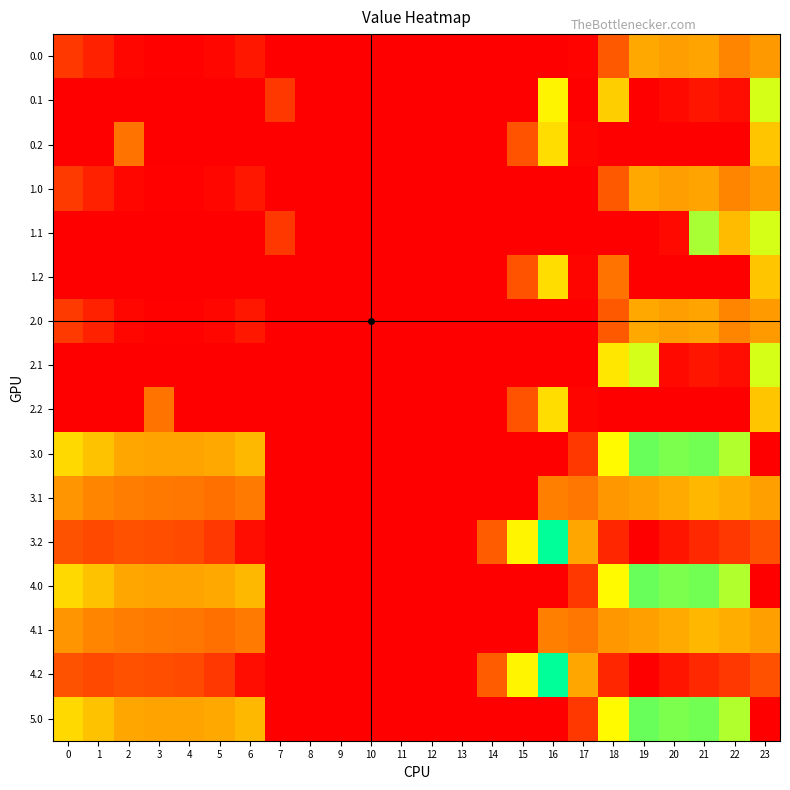

Reading right to left, extract all data points from this chart.

0.0: 23=222.1	22=192.3	21=238.4	20=229.9	19=244.5	18=129.6	17=6.2	16=0.0	15=0.0	14=0.0	13=0.0	12=0.0	11=0.0	10=0.0	9=0.0	8=0.0	7=0.0	6=35.0	5=10.8	4=4.9	3=4.4	2=10.3	1=49.5	0=82.0
0.1: 23=399.4	22=19.9	21=32.4	20=14.5	19=0.0	18=299.2	17=0.0	16=353.7	15=0.0	14=0.0	13=0.0	12=0.0	11=0.0	10=0.0	9=0.0	8=0.0	7=81.6	6=0.0	5=0.0	4=0.0	3=0.0	2=0.0	1=0.0	0=0.0
0.2: 23=287.5	22=0.0	21=0.0	20=0.0	19=0.0	18=0.0	17=9.5	16=321.2	15=122.2	14=0.0	13=0.0	12=0.0	11=0.0	10=0.0	9=0.0	8=0.0	7=0.0	6=0.0	5=0.0	4=0.0	3=0.0	2=169.1	1=0.0	0=0.0
1.0: 23=225.2	22=192.3	21=238.4	20=229.9	19=244.5	18=129.6	17=0.0	16=0.0	15=0.0	14=0.0	13=0.0	12=0.0	11=0.0	10=0.0	9=0.0	8=0.0	7=0.0	6=35.0	5=10.8	4=4.9	3=4.4	2=10.3	1=49.5	0=85.1
1.1: 23=399.4	22=272.7	21=432.4	20=14.5	19=0.0	18=0.0	17=0.0	16=0.0	15=0.0	14=0.0	13=0.0	12=0.0	11=0.0	10=0.0	9=0.0	8=0.0	7=81.6	6=0.0	5=0.0	4=0.0	3=0.0	2=0.0	1=0.0	0=0.0
1.2: 23=287.5	22=0.0	21=0.0	20=0.0	19=0.0	18=169.1	17=9.5	16=321.2	15=122.2	14=0.0	13=0.0	12=0.0	11=0.0	10=0.0	9=0.0	8=0.0	7=0.0	6=0.0	5=0.0	4=0.0	3=0.0	2=0.0	1=0.0	0=0.0
2.0: 23=225.2	22=192.3	21=238.4	20=229.9	19=244.5	18=129.6	17=0.0	16=0.0	15=0.0	14=0.0	13=0.0	12=0.0	11=0.0	10=0.0	9=0.0	8=0.0	7=0.0	6=35.0	5=10.8	4=4.9	3=4.4	2=10.3	1=49.5	0=85.1
2.1: 23=399.4	22=19.9	21=32.4	20=14.5	19=399.7	18=334.8	17=0.0	16=0.0	15=0.0	14=0.0	13=0.0	12=0.0	11=0.0	10=0.0	9=0.0	8=0.0	7=0.0	6=0.0	5=0.0	4=0.0	3=0.0	2=0.0	1=0.0	0=0.0
2.2: 23=287.5	22=0.0	21=0.0	20=0.0	19=0.0	18=0.0	17=9.5	16=321.2	15=122.2	14=0.0	13=0.0	12=0.0	11=0.0	10=0.0	9=0.0	8=0.0	7=0.0	6=0.0	5=0.0	4=0.0	3=169.1	2=0.0	1=0.0	0=0.0
3.0: 23=0.0	22=425.3	21=471.4	20=462.9	19=477.5	18=362.6	17=83.3	16=0.0	15=0.0	14=0.0	13=0.0	12=0.0	11=0.0	10=0.0	9=0.0	8=0.0	7=0.0	6=268.0	5=243.8	4=237.9	3=237.4	2=243.3	1=282.5	0=315.0
3.1: 23=231.2	22=252.9	21=265.4	20=247.5	19=232.7	18=221.5	17=173.1	16=186.7	15=0.0	14=0.0	13=0.0	12=0.0	11=0.0	10=0.0	9=0.0	8=0.0	7=0.0	6=178.2	5=162.5	4=172.6	3=175.7	2=180.9	1=194.1	0=217.6
3.2: 23=118.8	22=80.4	21=59.4	20=32.2	19=0.0	18=56.1	17=242.5	16=554.2	15=355.2	14=134.9	13=0.0	12=0.0	11=0.0	10=0.0	9=0.0	8=0.0	7=0.0	6=20.1	5=81.1	4=107.4	3=114.0	2=118.5	1=105.7	0=120.1
4.0: 23=0.0	22=425.3	21=471.4	20=462.9	19=477.5	18=362.6	17=83.3	16=0.0	15=0.0	14=0.0	13=0.0	12=0.0	11=0.0	10=0.0	9=0.0	8=0.0	7=0.0	6=268.0	5=243.8	4=237.9	3=237.4	2=243.3	1=282.5	0=315.0
4.1: 23=231.2	22=252.9	21=265.4	20=247.5	19=232.7	18=221.5	17=173.1	16=186.7	15=0.0	14=0.0	13=0.0	12=0.0	11=0.0	10=0.0	9=0.0	8=0.0	7=0.0	6=178.2	5=162.5	4=172.6	3=175.7	2=180.9	1=194.1	0=217.6
4.2: 23=118.8	22=80.4	21=59.4	20=32.2	19=0.0	18=56.1	17=242.5	16=554.2	15=355.2	14=134.9	13=0.0	12=0.0	11=0.0	10=0.0	9=0.0	8=0.0	7=0.0	6=20.1	5=81.1	4=107.4	3=114.0	2=118.5	1=105.7	0=120.1
5.0: 23=0.0	22=425.3	21=471.4	20=462.9	19=477.5	18=362.6	17=83.3	16=0.0	15=0.0	14=0.0	13=0.0	12=0.0	11=0.0	10=0.0	9=0.0	8=0.0	7=0.0	6=268.0	5=243.8	4=237.9	3=237.4	2=243.3	1=282.5	0=315.0